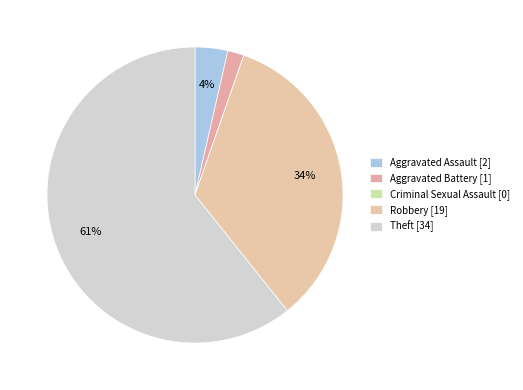

What percentage is NOT represented by Aggravated Assault?

96.4%